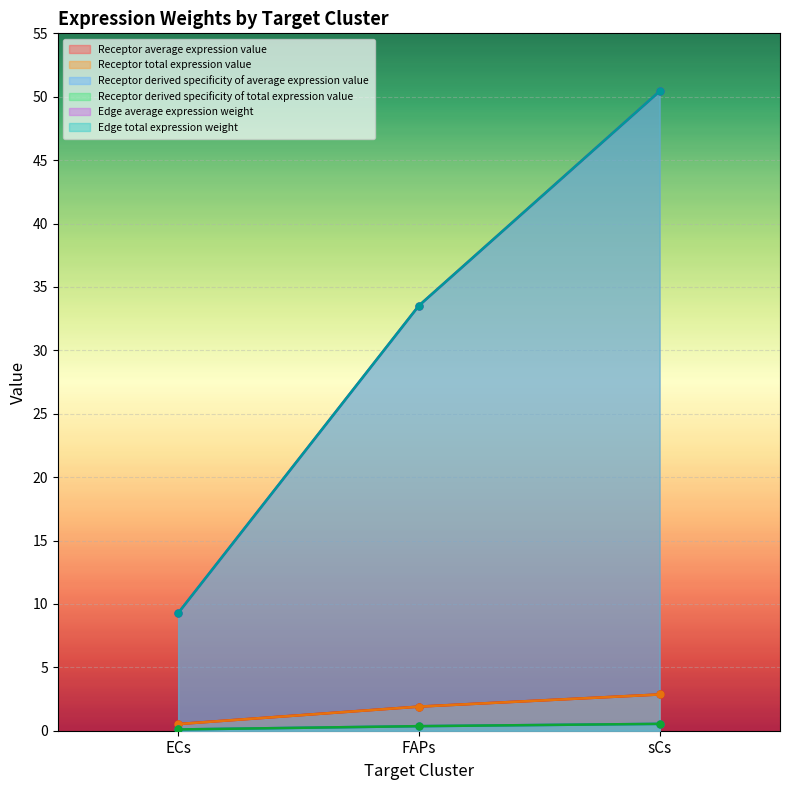

What are all the series names shown in the legend?

Receptor average expression value, Receptor total expression value, Receptor derived specificity of average expression value, Receptor derived specificity of total expression value, Edge average expression weight, Edge total expression weight